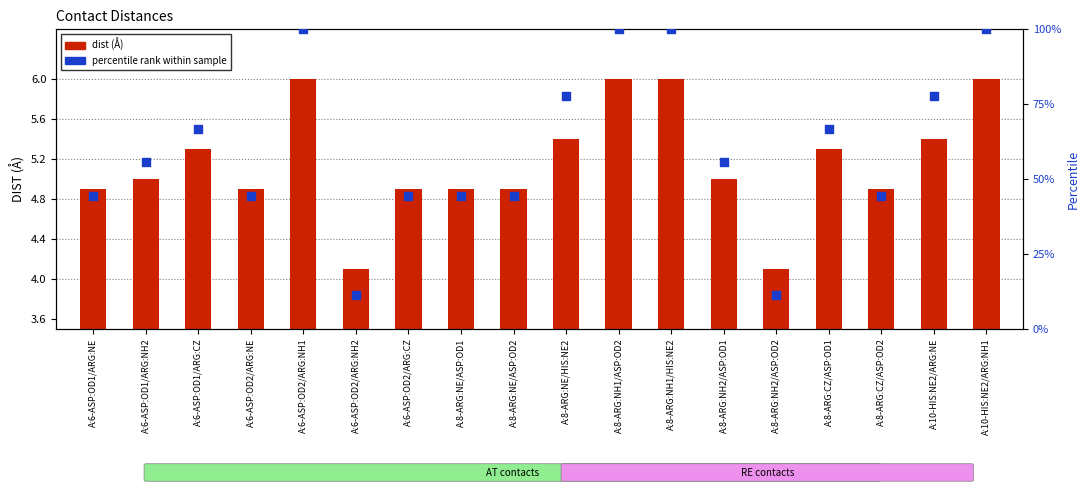

Which series has the largest total across all categories?

percentile rank